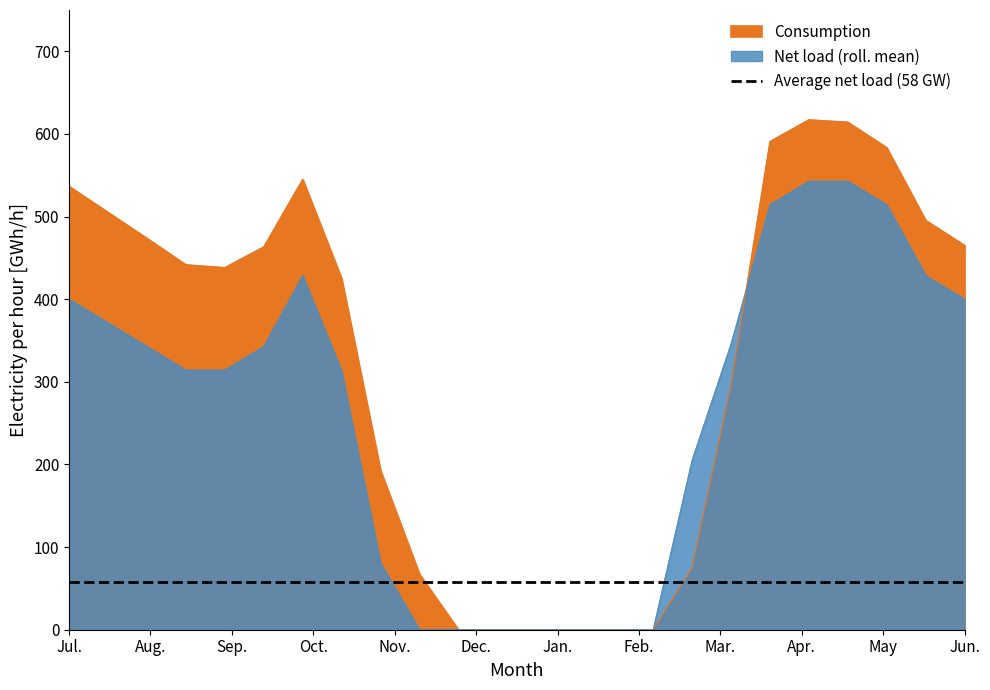

Which series has the largest total across all categories?

Consumption